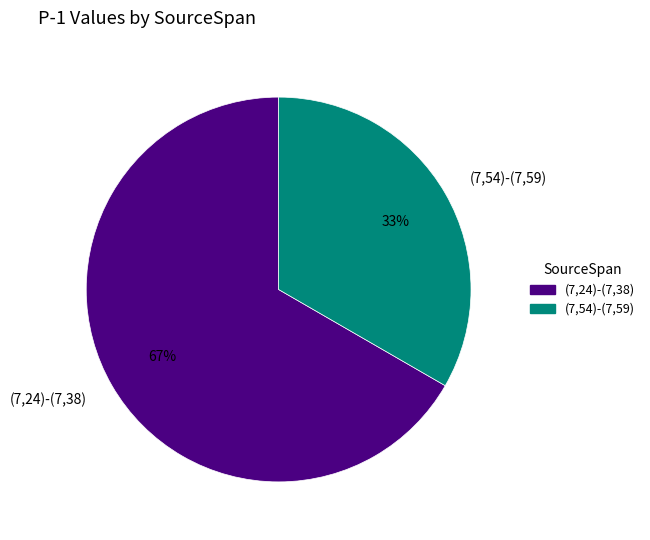

True or false: (7,24)-(7,38) accounts for 67% of the total.

True